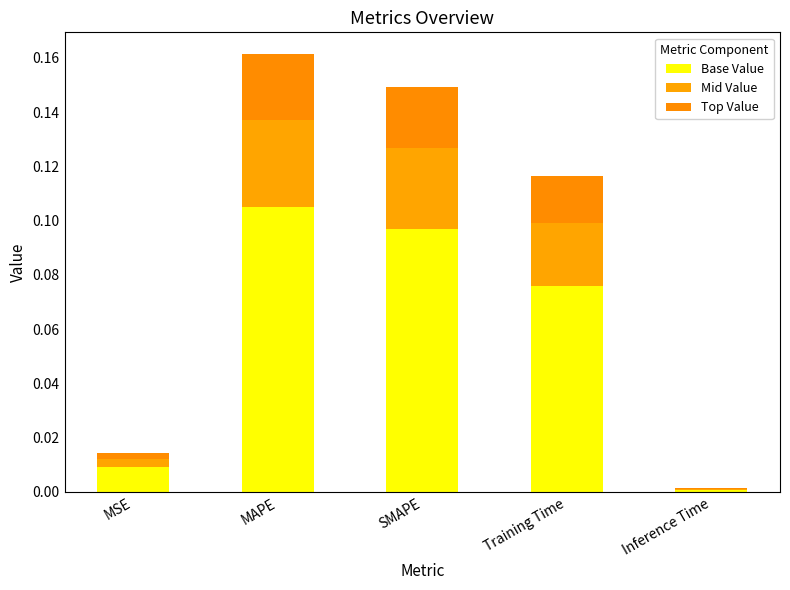

Rank the categories by Base Value value from lowest to highest.

Inference Time, MSE, Training Time, SMAPE, MAPE